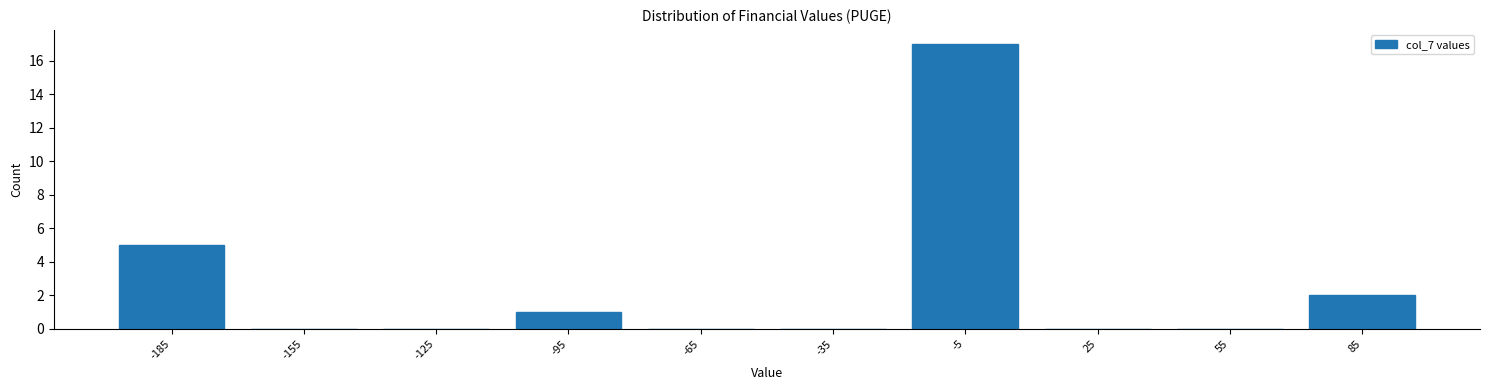

Reading right to left, list all the values displayed in this chart.

85=2	55=0	25=0	-5=17	-35=0	-65=0	-95=1	-125=0	-155=0	-185=5